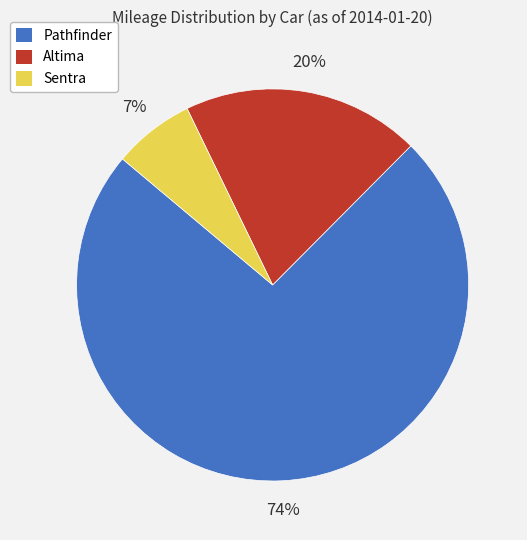

The Sentra slice represents 7% of the pie. True or false?

True